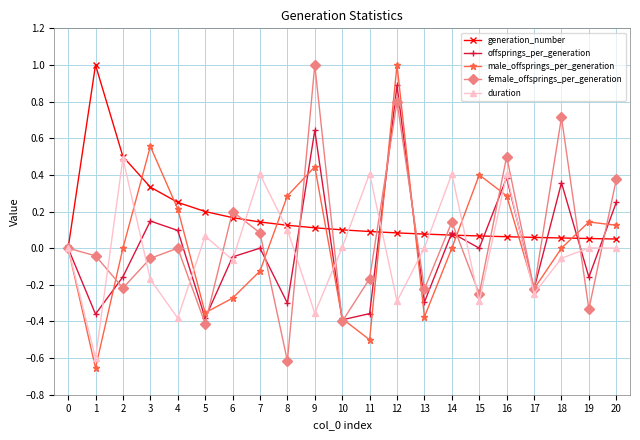

At 12, list the series in order from largest to smallest.

male_offsprings_per_generation, offsprings_per_generation, female_offsprings_per_generation, generation_number, duration